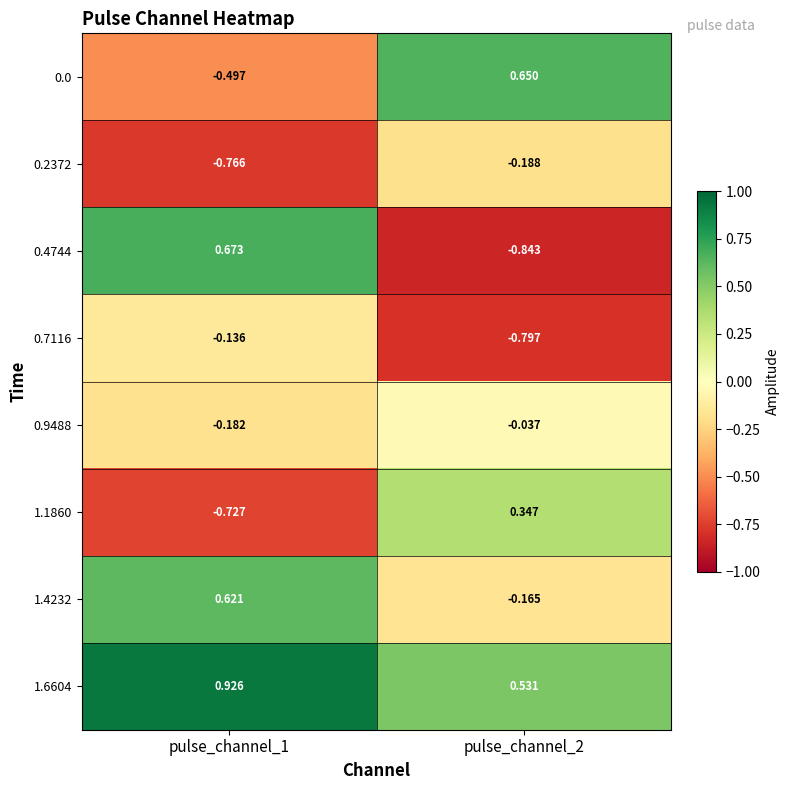

Is the value of 0.9488 at pulse_channel_2 greater than the value of 0.4744 at pulse_channel_2?

Yes